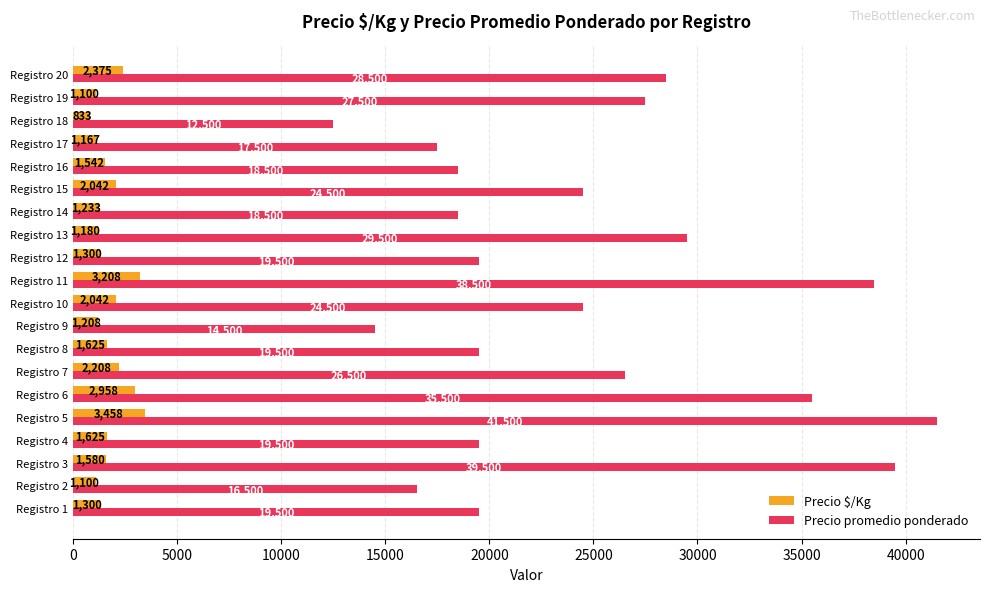

Where is Precio $/Kg nearest to the value 2145?

Registro 7